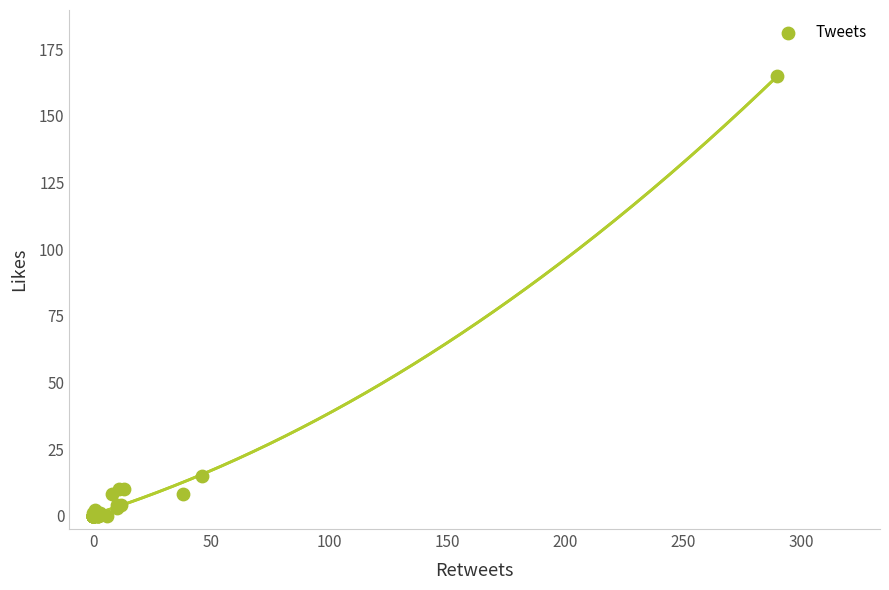

What Y value in the scatter plot is closest to 82?

15